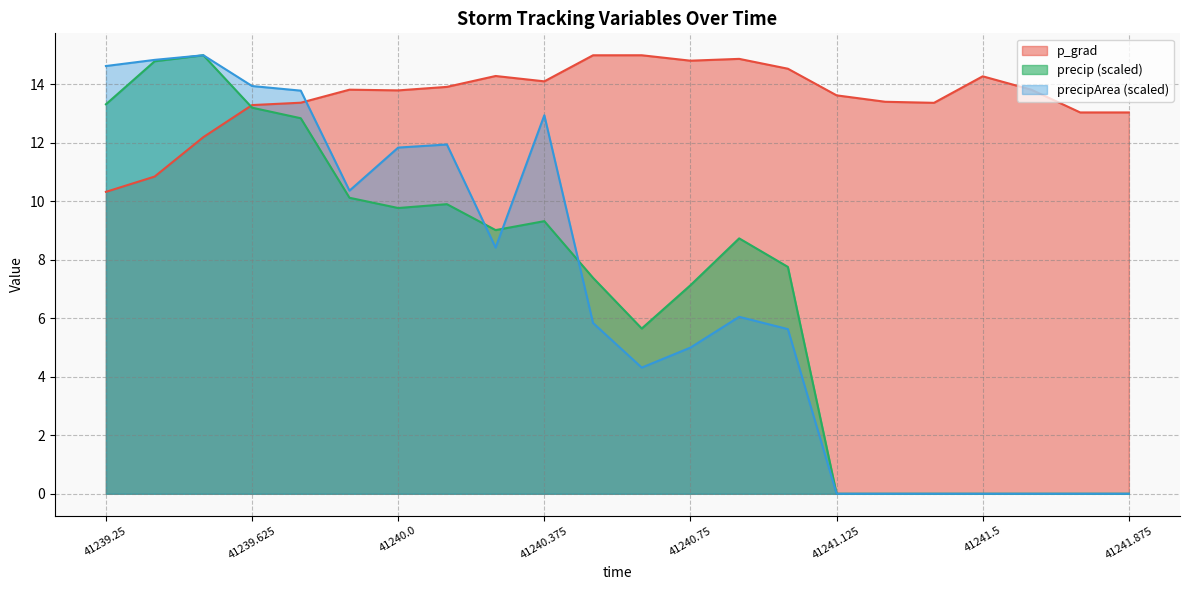

After their last crossing, which series has the higher values: precipArea or p_grad?

p_grad